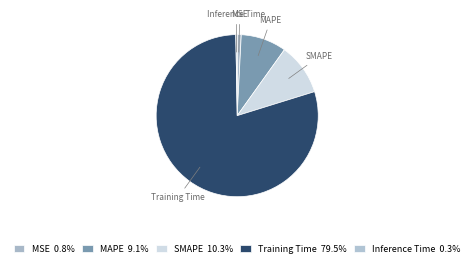

Approximately how many times larger is the value at MAPE compared to Training Time?

0.1